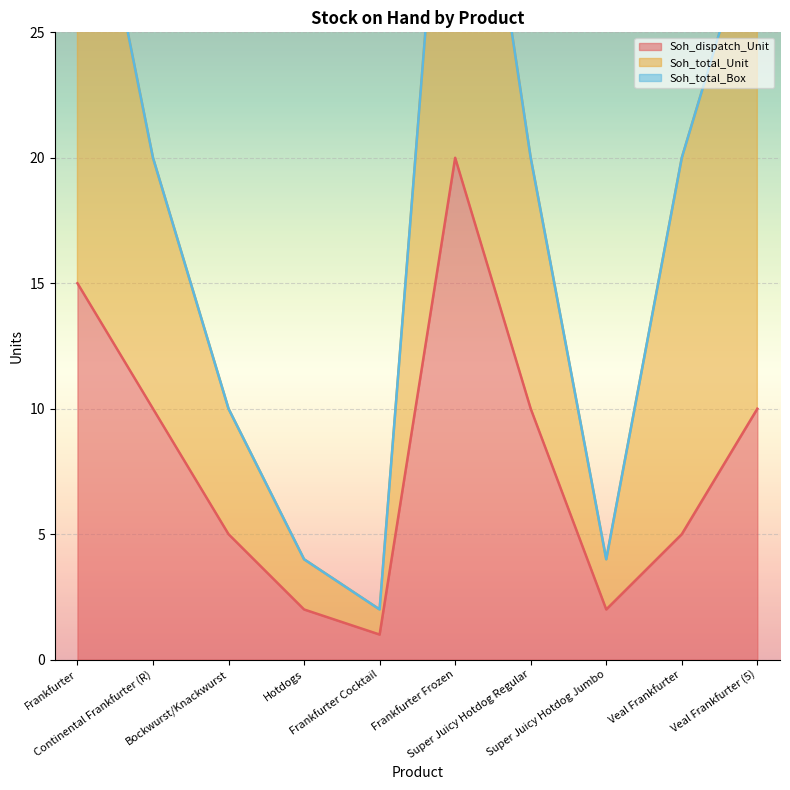

Does the chart display data point markers on the line(s)?

No